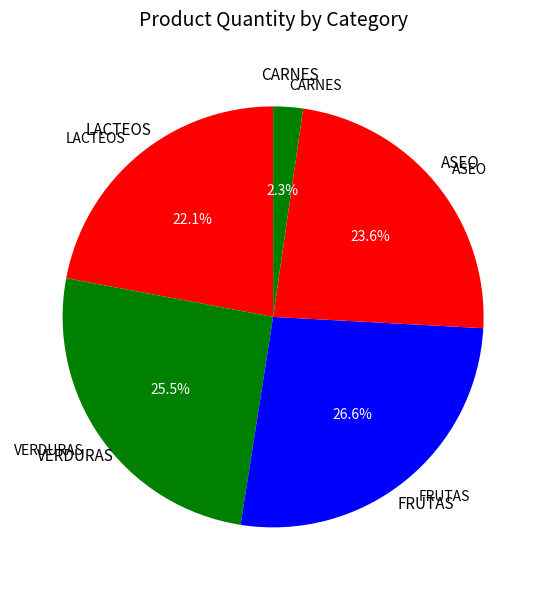

What portion of the pie excludes CARNES?

97.7%